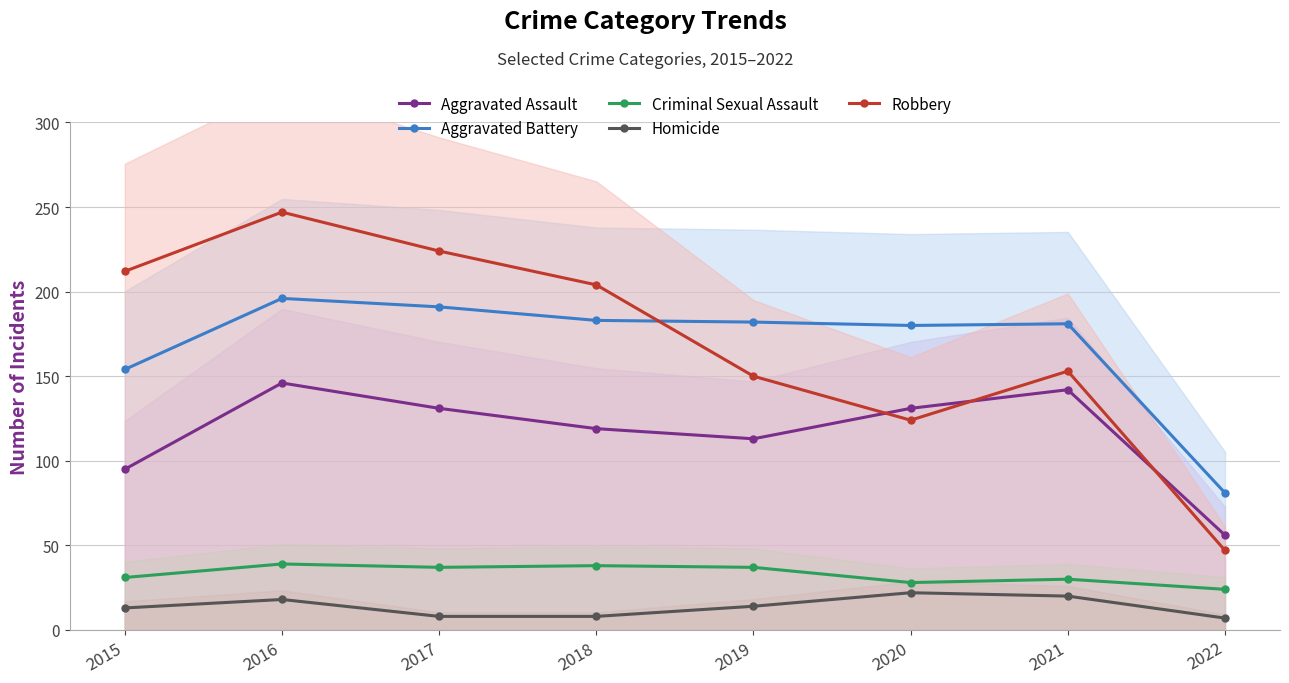

The Aggravated Battery series shows 44 at 2019. True or false?

False